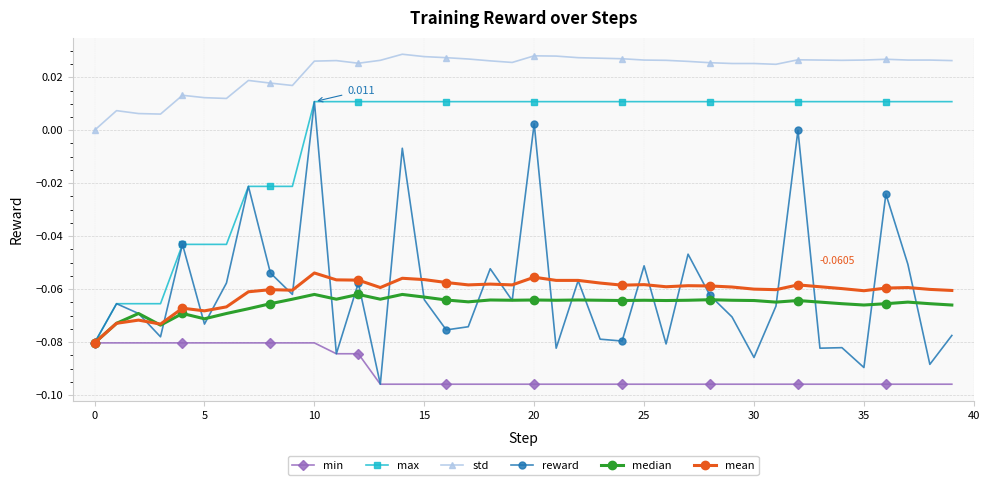

Which series has the largest range (max minus min)?

reward